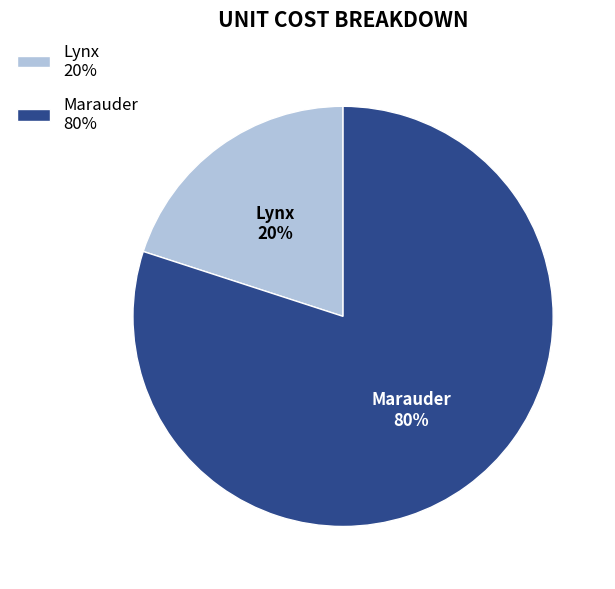

Rank the categories by value from lowest to highest.

Lynx, Marauder